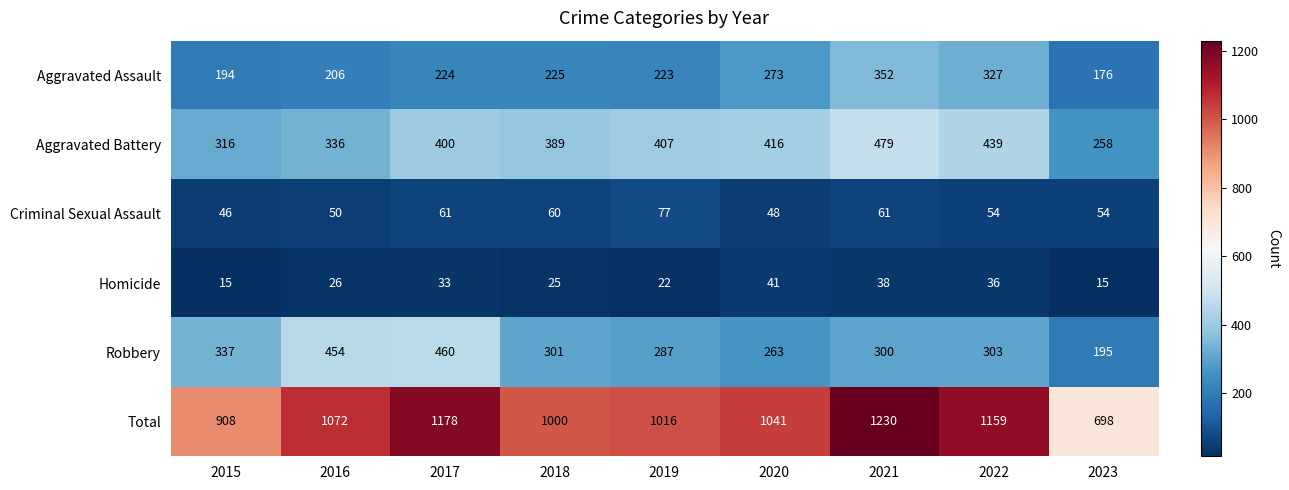

Rank the series by their maximum value, from lowest to highest.

Homicide, Criminal Sexual Assault, Aggravated Assault, Robbery, Aggravated Battery, Total